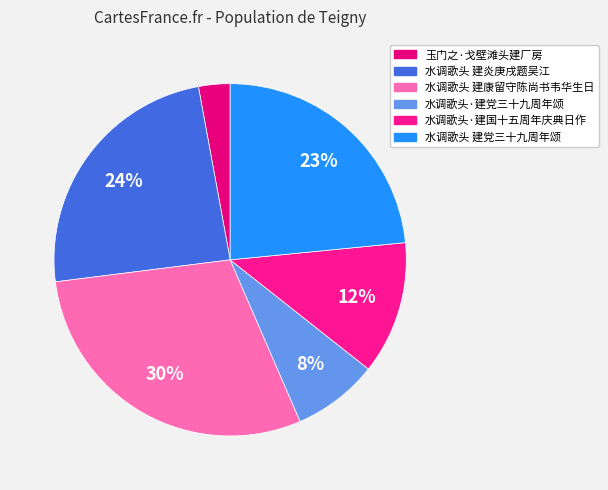

Which slice is the largest?

水调歌头 建康留守陈尚书韦华生日